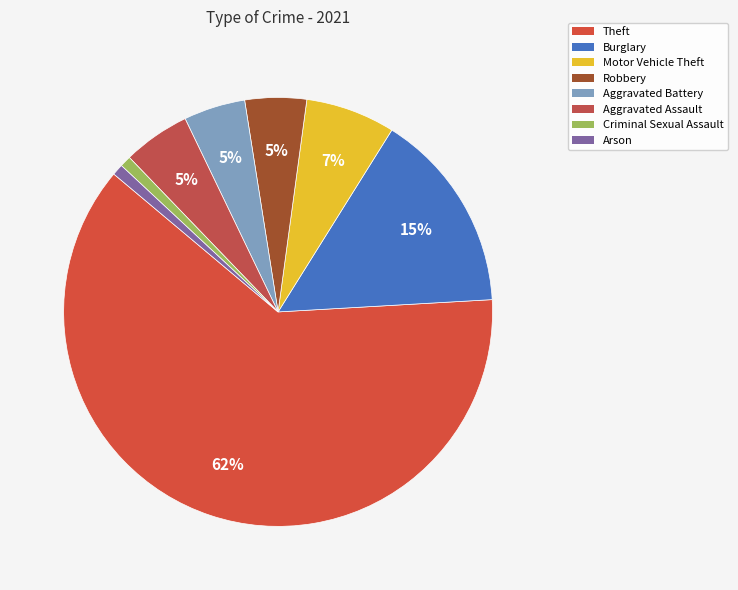

How many slices are in this pie chart?

8